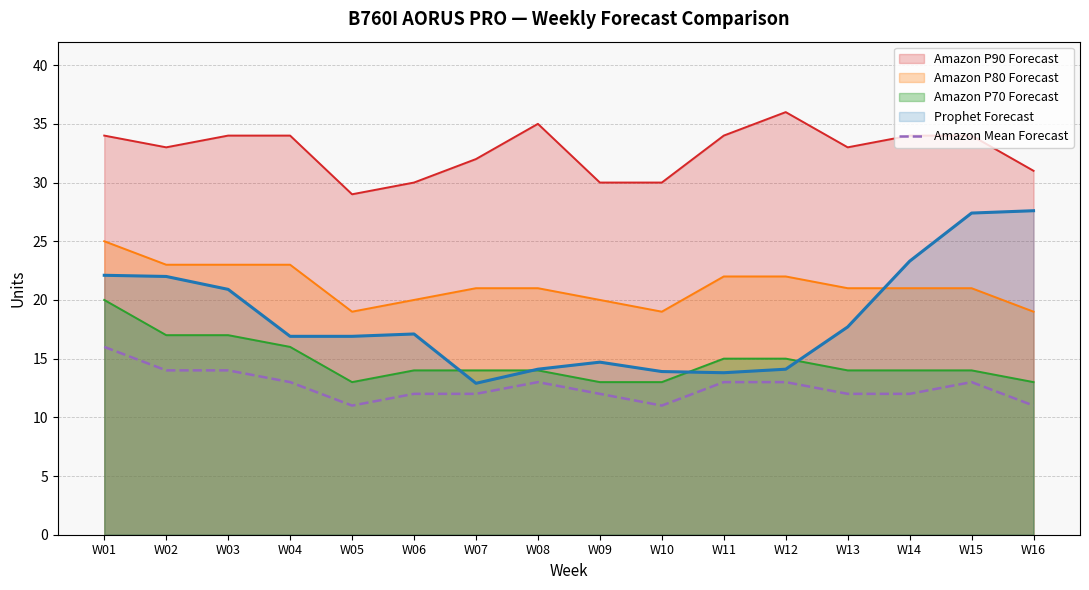

True or false: the data shows 14 at W02.

True